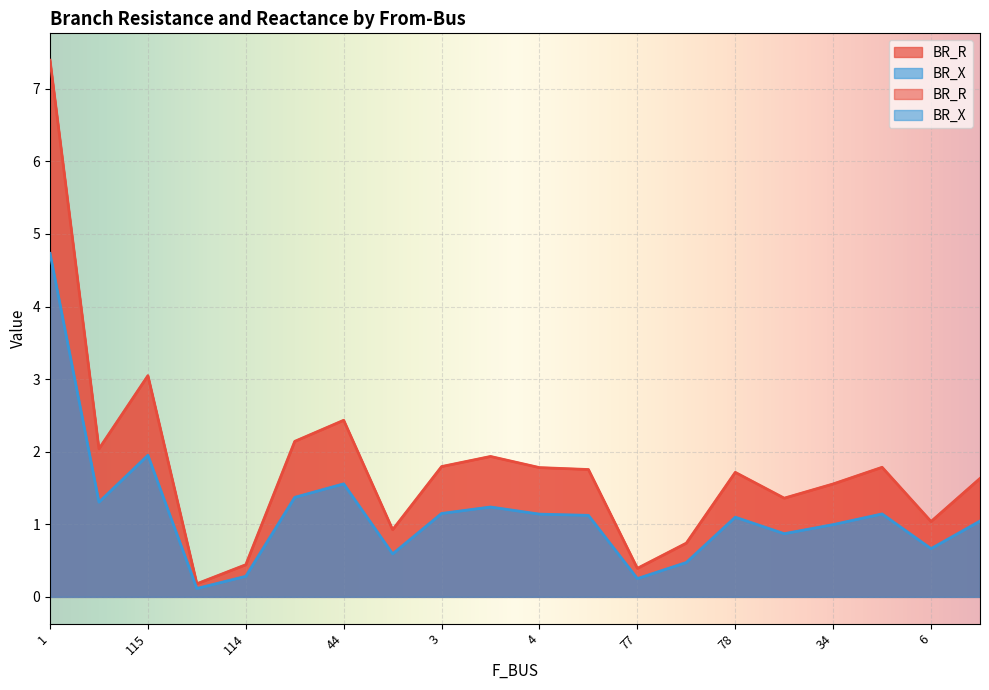

True or false: BR_X and BR_R intersect in this chart.

False